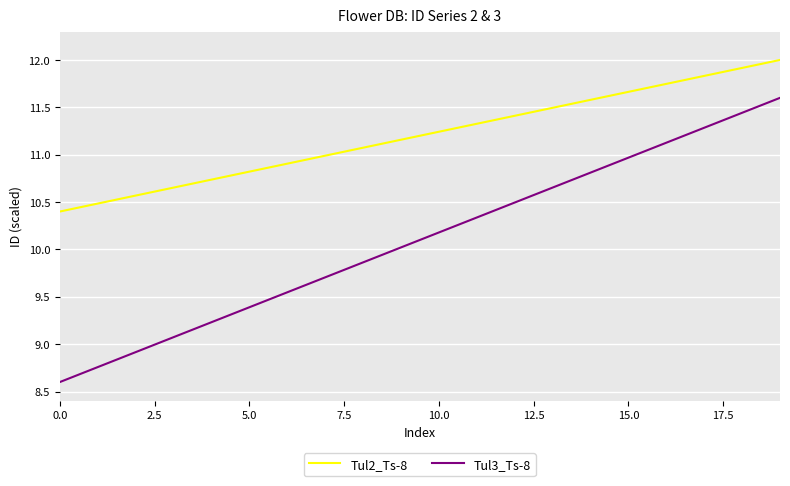

List the series in order of their overall mean, lowest first.

Tul3_Ts-8, Tul2_Ts-8